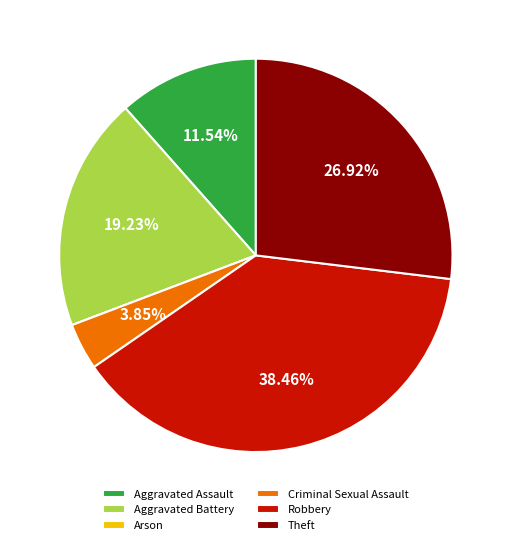

To the nearest percent, what portion does Theft represent?

27%